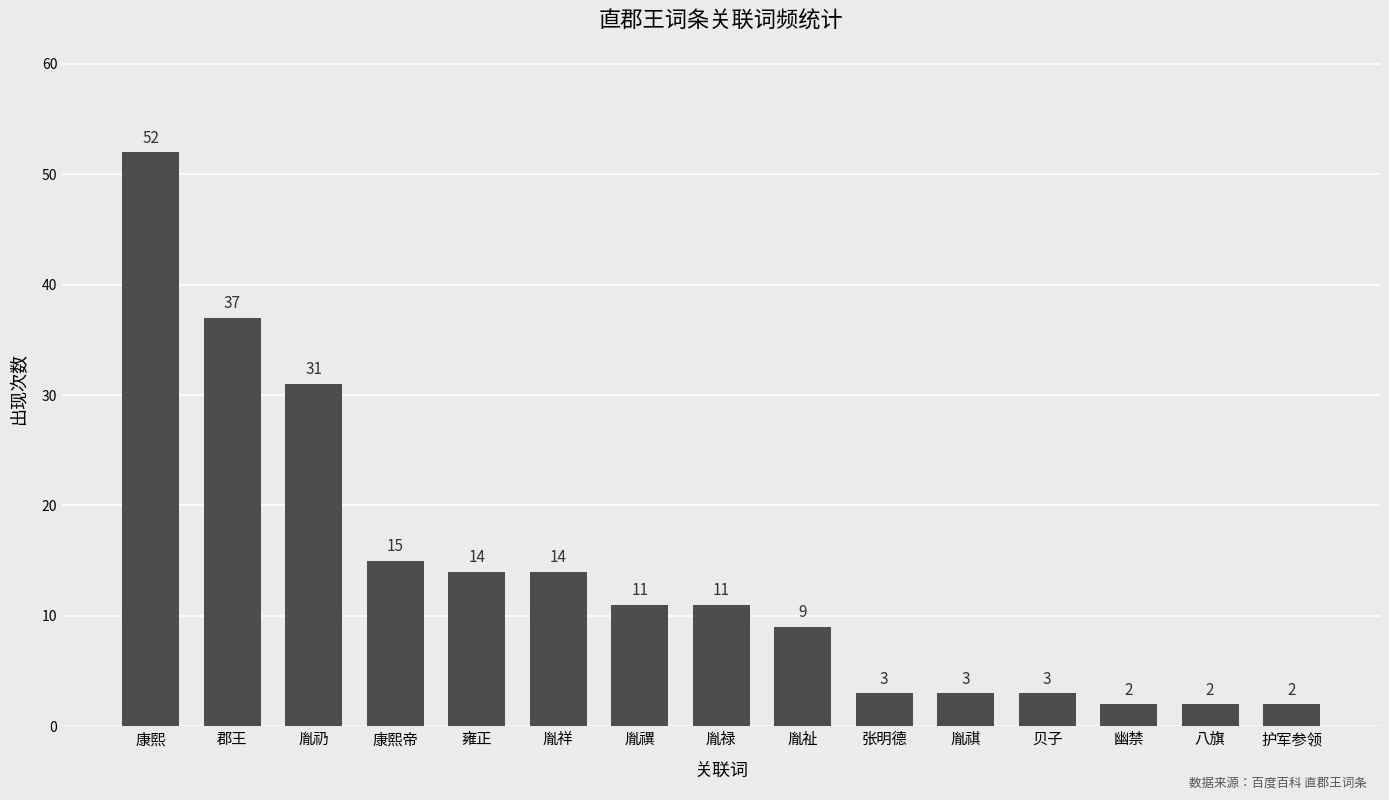

Does the chart contain stacked bars?

No